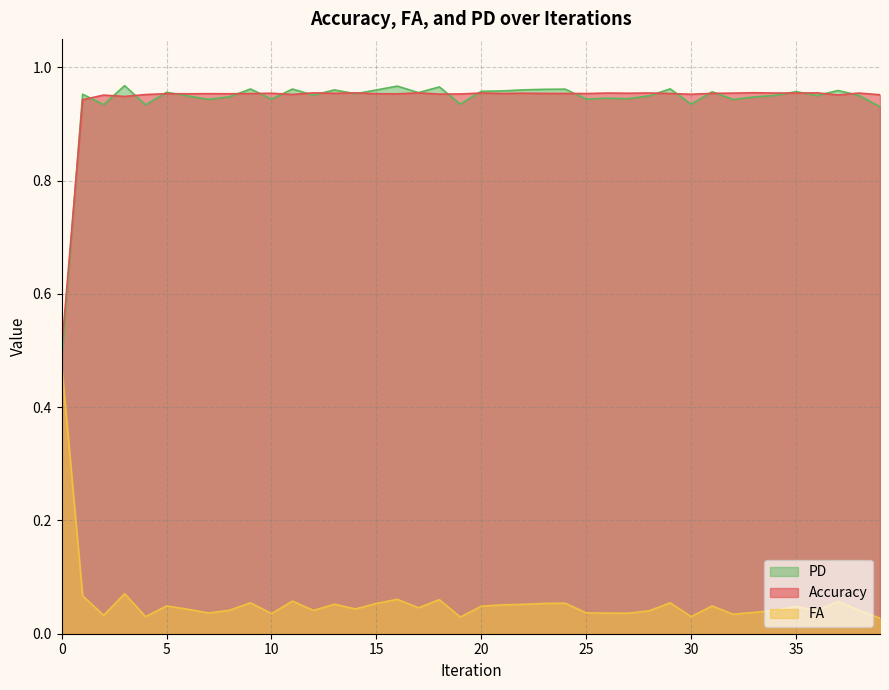

How many times do PD and Accuracy cross each other?

24